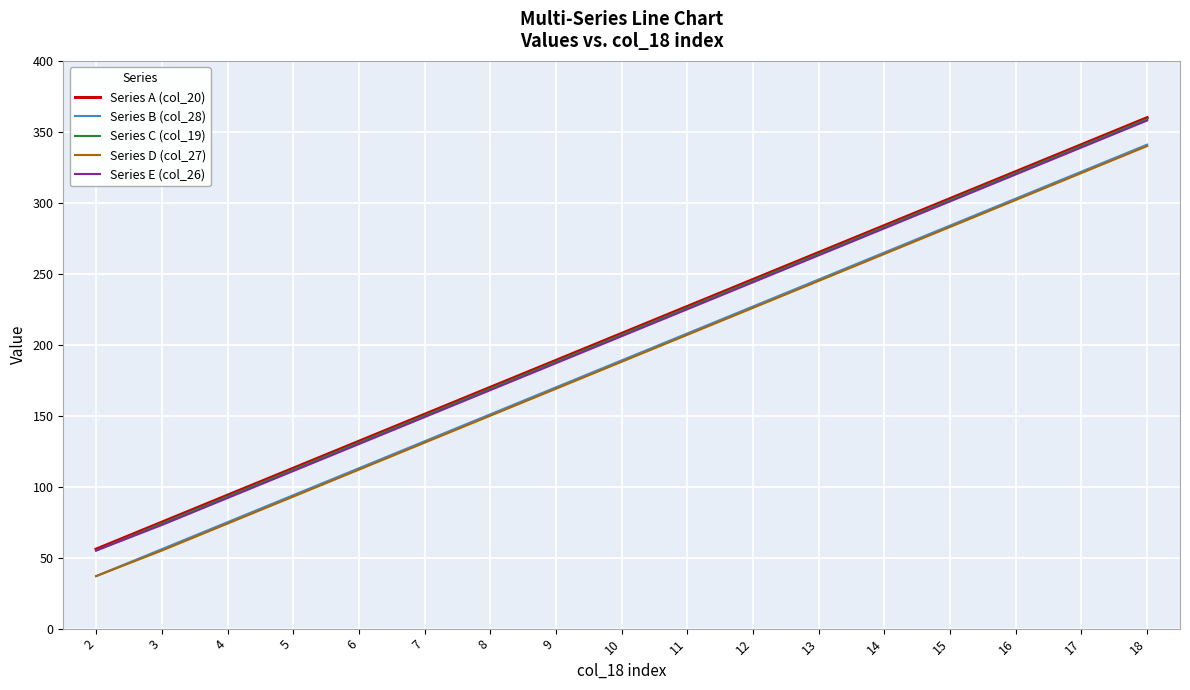

What is the total value across all series at 18?

1758